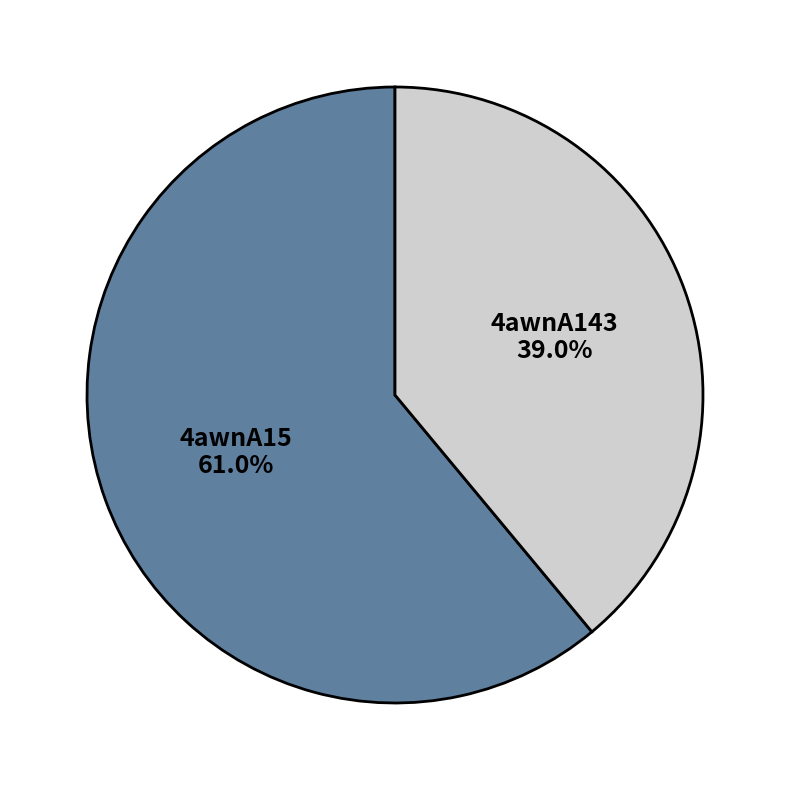

To the nearest percent, what is the average slice percentage?

50%